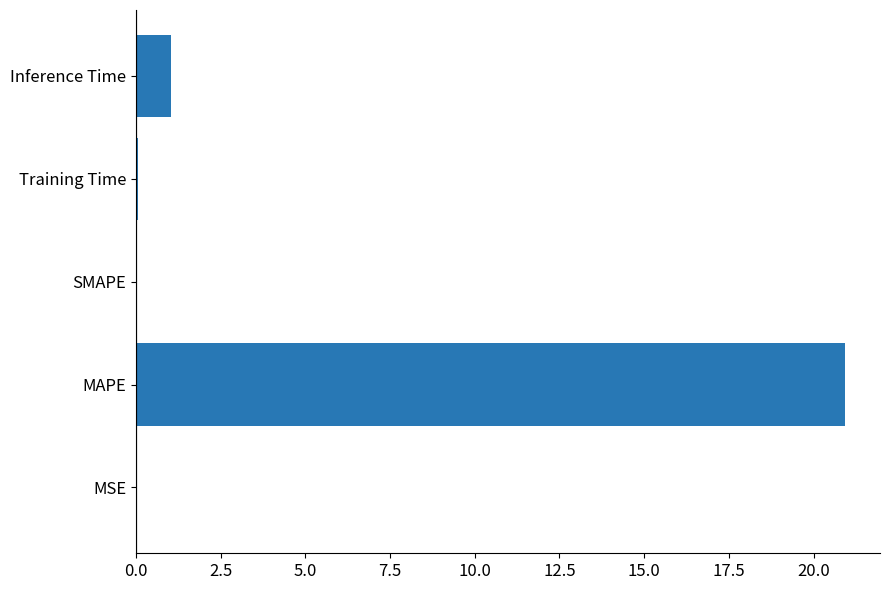

Which label corresponds to the largest value in the chart?

MAPE